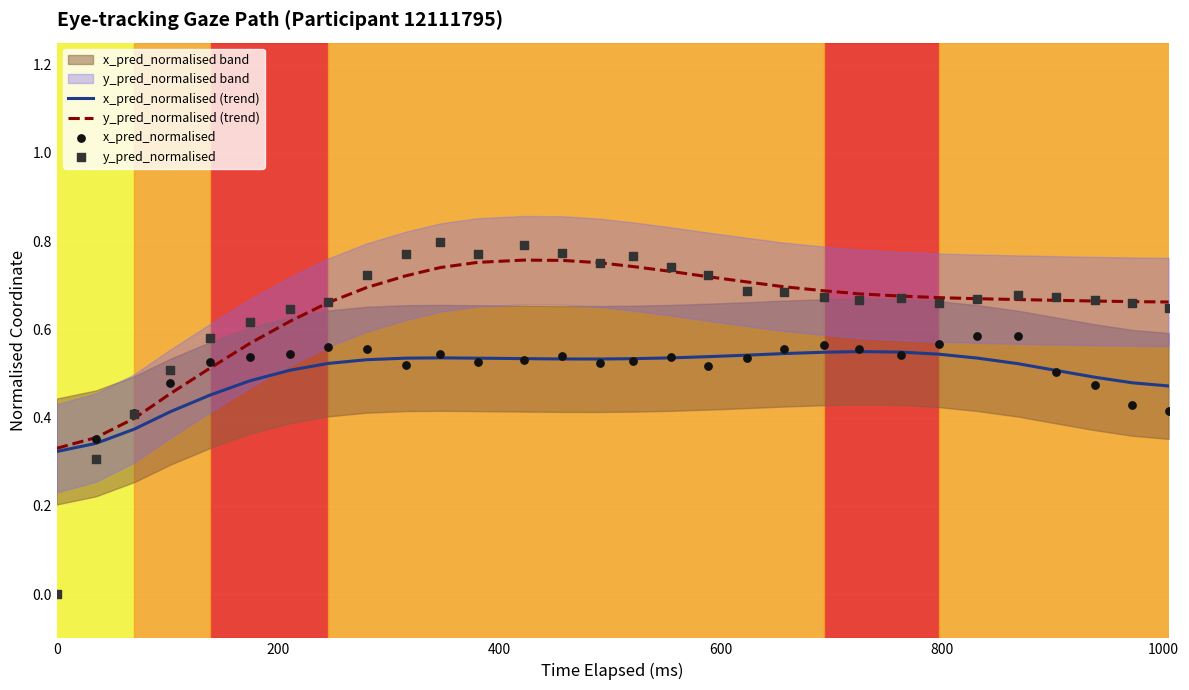

Is the value of x_pred_normalised at 21 greater than the value of x_pred_normalised (trend) at 11?

Yes